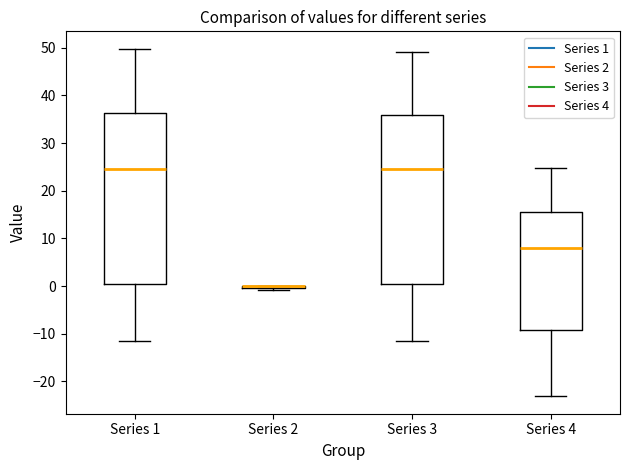

Reading left to right, transcribe this box plot: for each box, give where its median line is, the range the box spans, and where its two whiskers end, as read against the y-axis. The values are not printed on the chart, so give them approximately, as read against the axis.

Series 1: median 25, box 0 to 36, whiskers -12 to 50
Series 2: box collapsed to a line at 0, whiskers -1 to 0
Series 3: median 25, box 0 to 36, whiskers -12 to 49
Series 4: median 8, box -9 to 16, whiskers -23 to 25